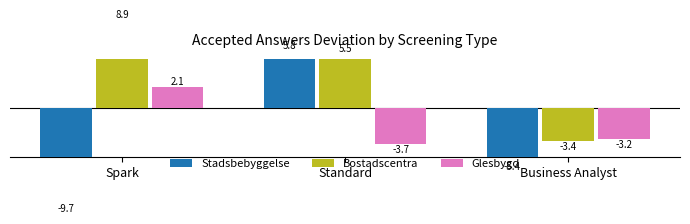

What is the label of the 3rd bar from the left?

Business Analyst